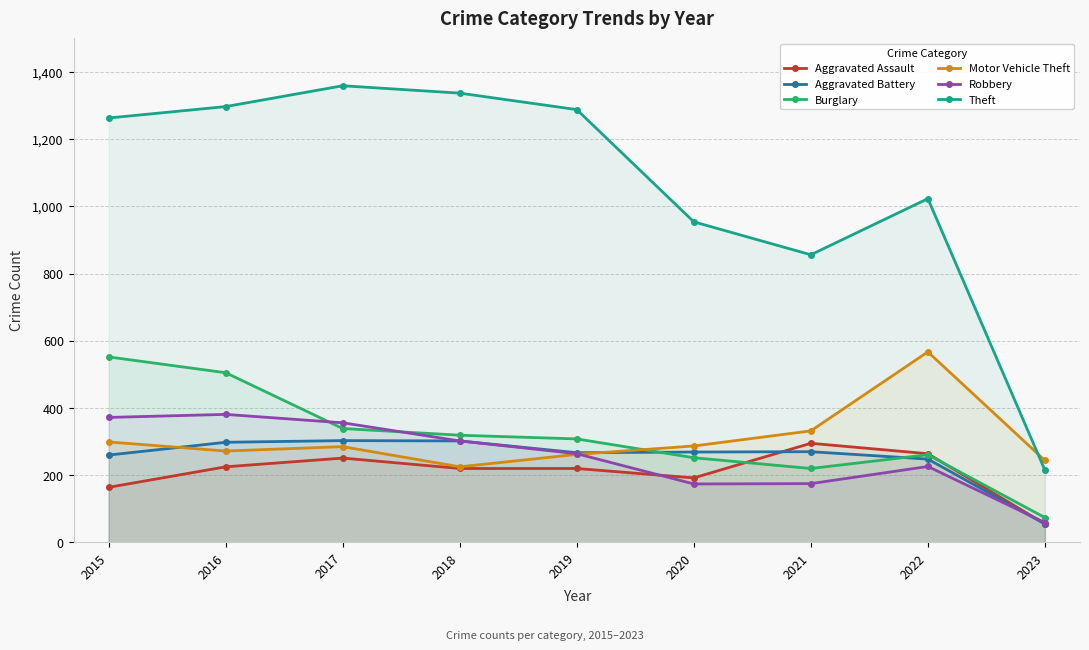

What is the greatest value displayed?

1359